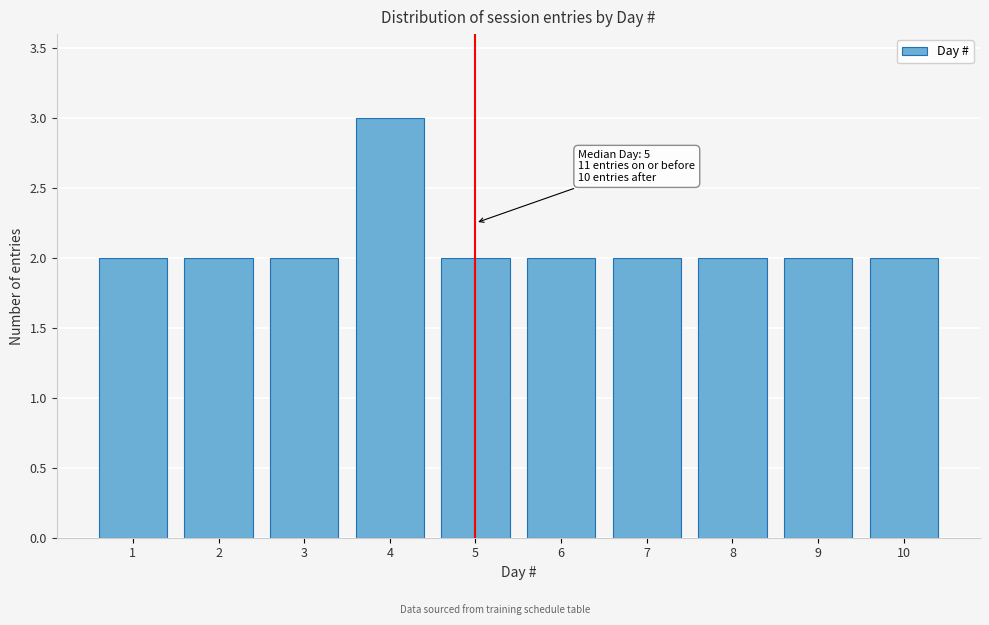

Reading right to left, list all the values displayed in this chart.

10=2	9=2	8=2	7=2	6=2	5=2	4=3	3=2	2=2	1=2